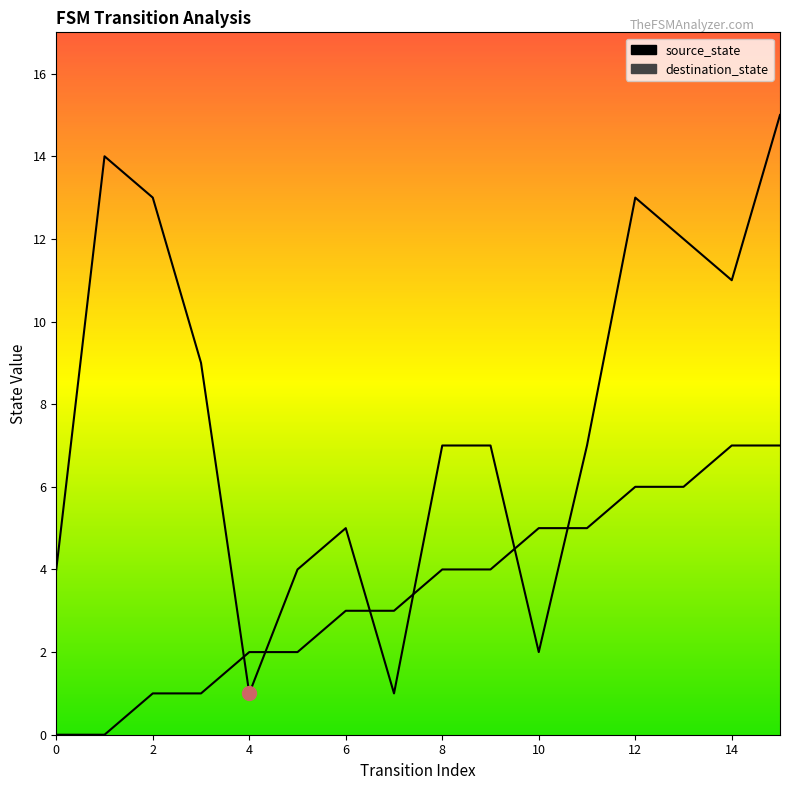

Is it true that source_state equals 6 at 13?

True